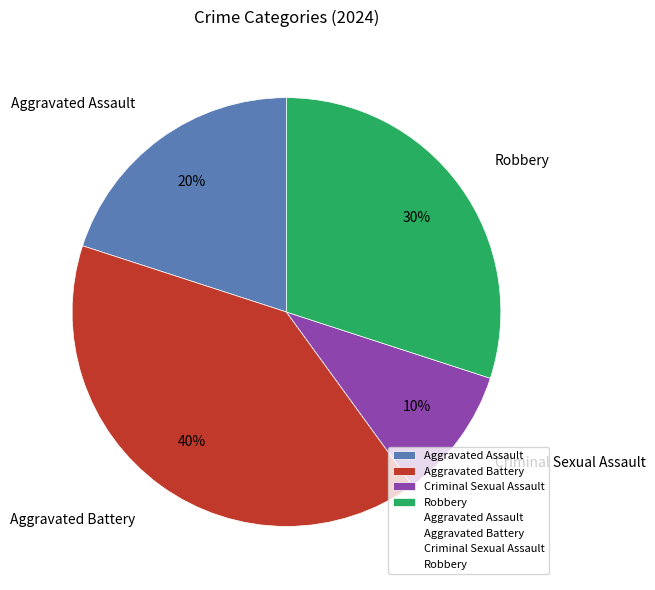

Do Robbery and Criminal Sexual Assault together represent more than half of the pie?

No